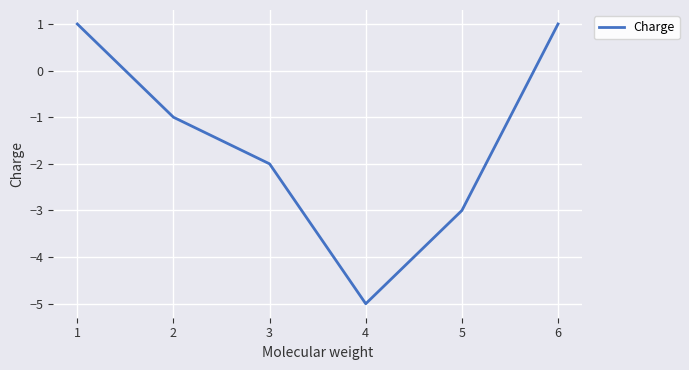

Where is the data nearest to the value -2?

3